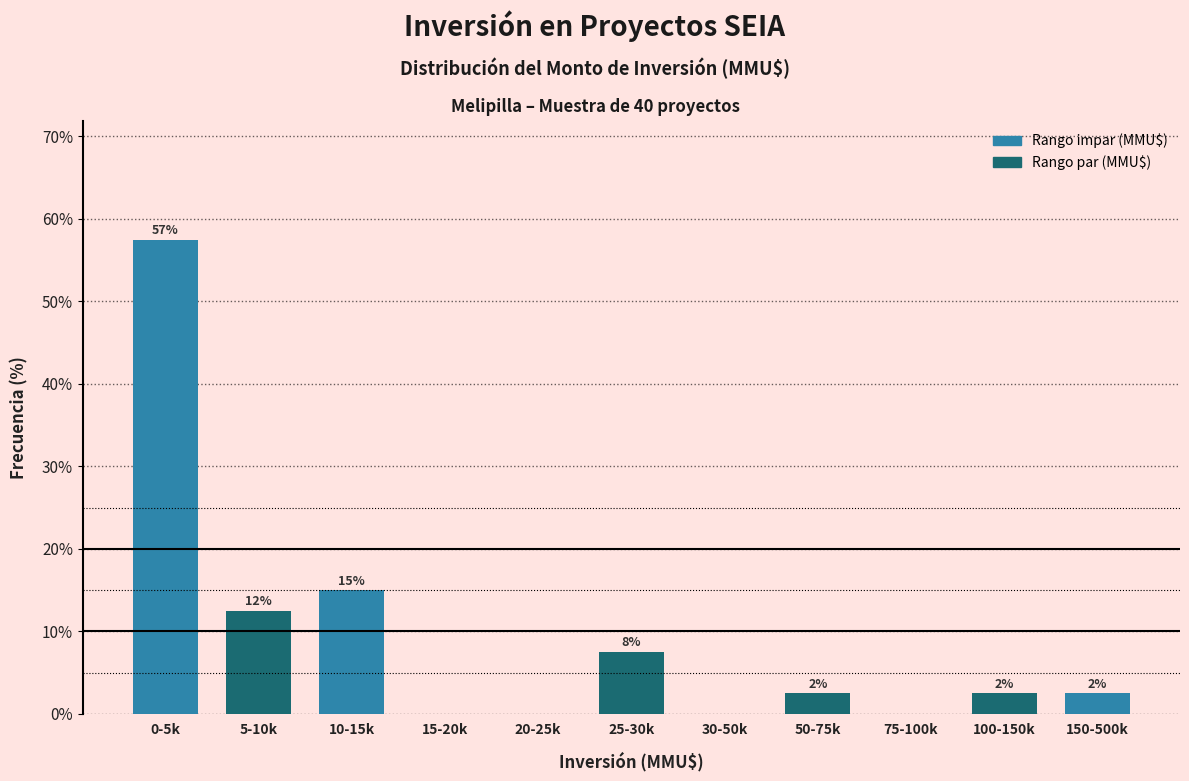

Are the bars horizontal?

No